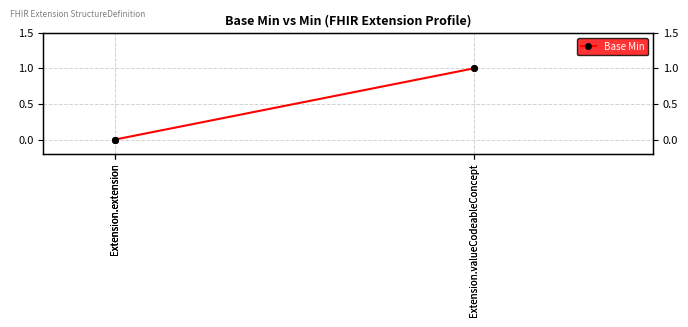

Reading left to right, extract all data points from this chart.

Extension.extension=0	Extension.extension=0	Extension.extension=0	Extension.valueCodeableConcept=1	Extension.valueCodeableConcept=1